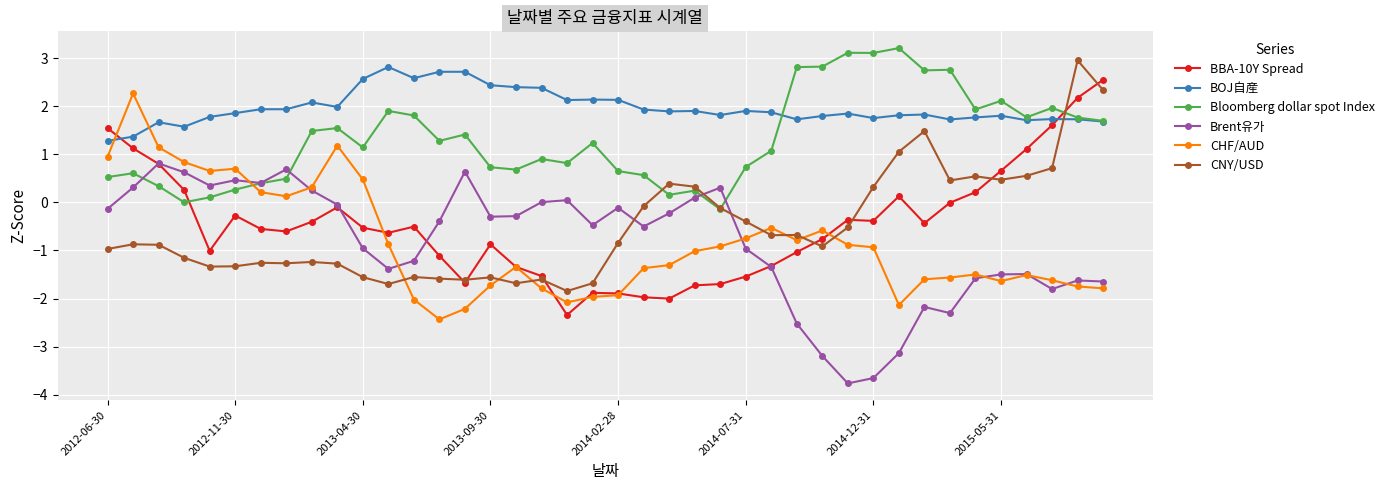

Which series has the largest total across all categories?

BOJ自産